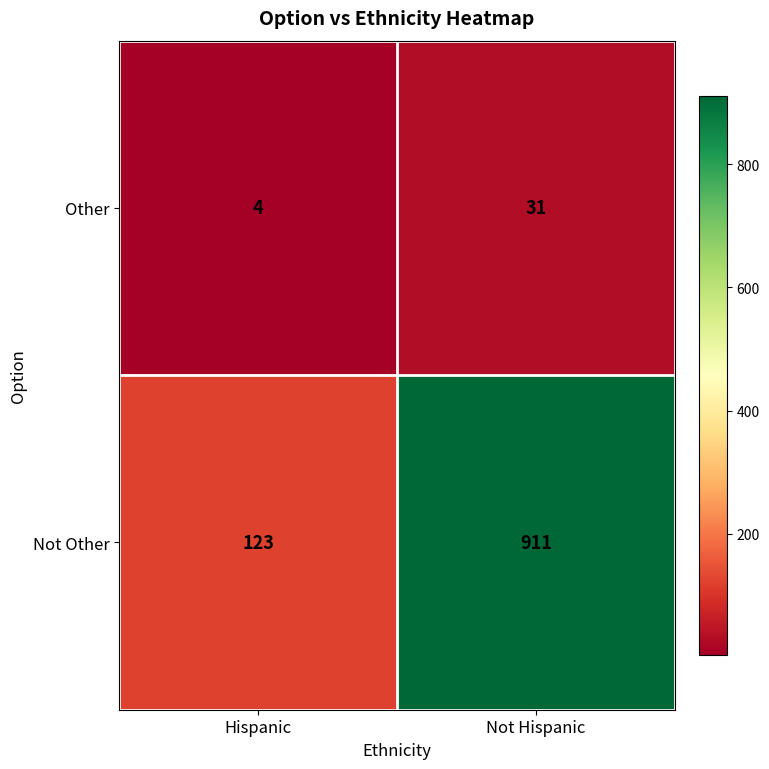

True or false: Other has a value of 7 at Hispanic.

False